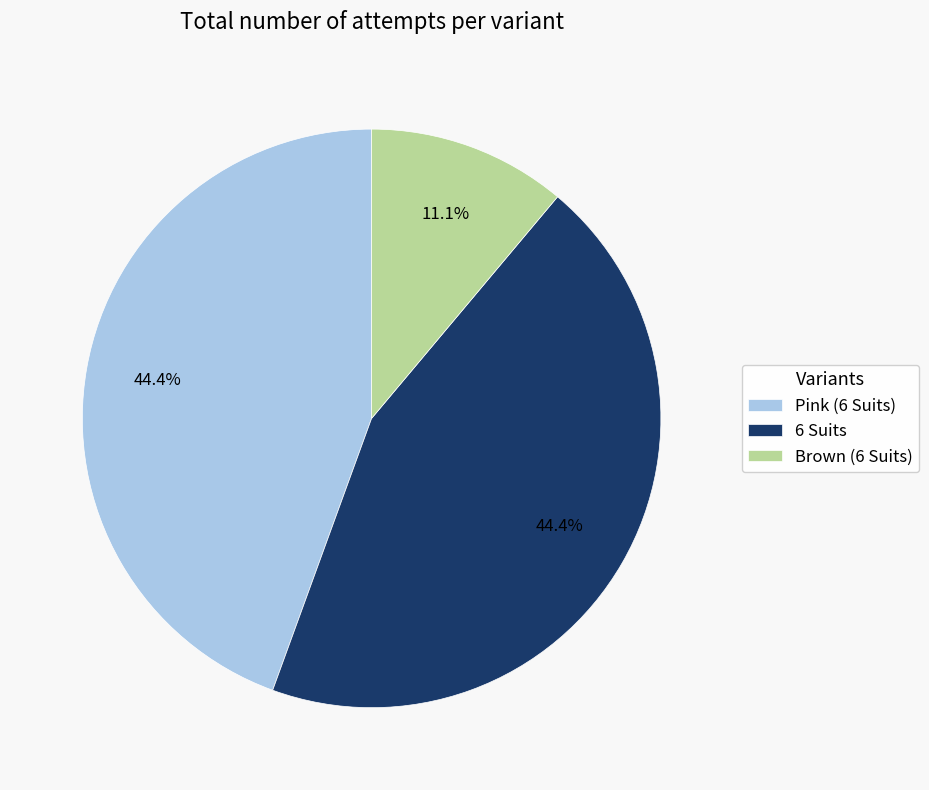

Is it true that Pink (6 Suits) is 44% of the pie?

True